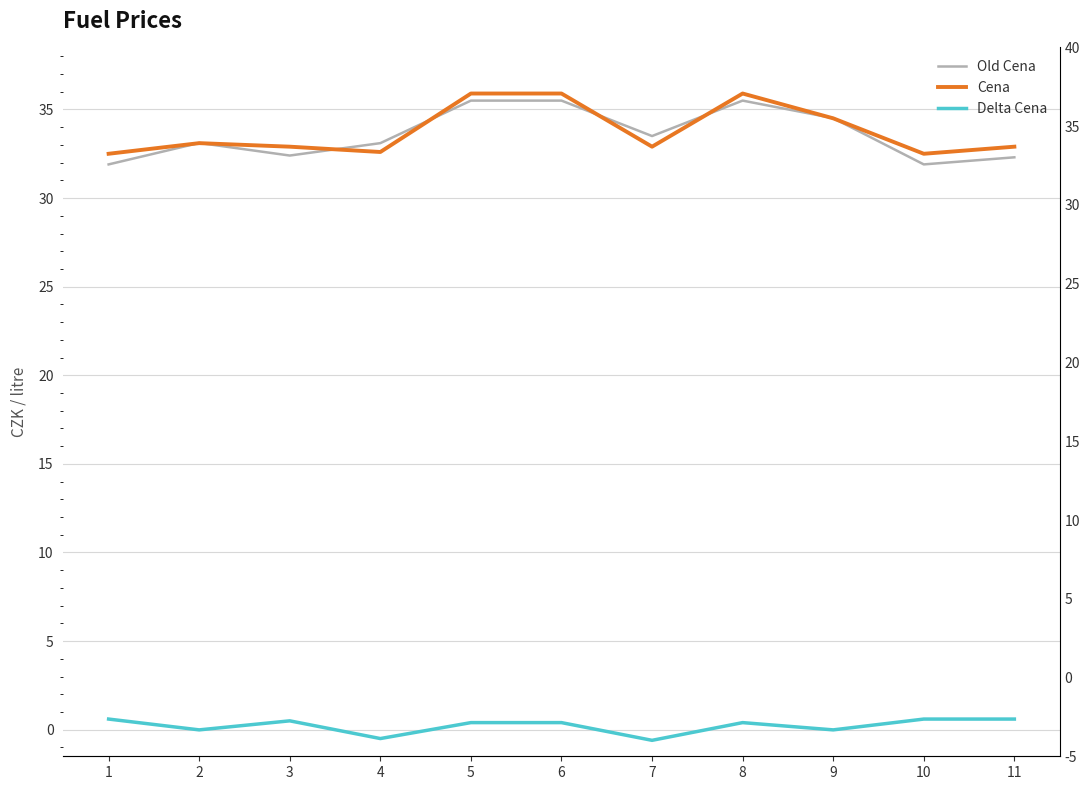

What are all the series names shown in the legend?

Old Cena, Cena, Delta Cena